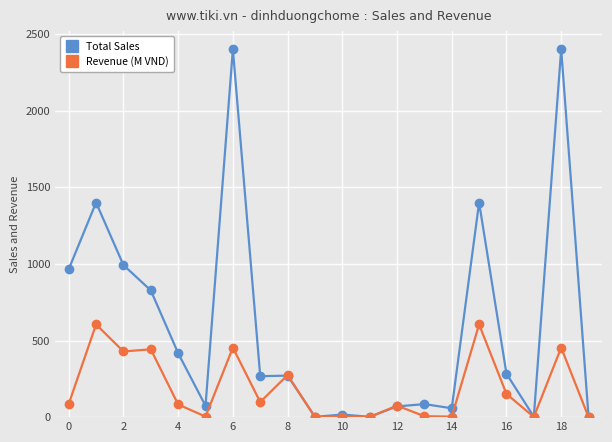

List the series in order of their overall mean, highest first.

Total Sales, Revenue (M VND)